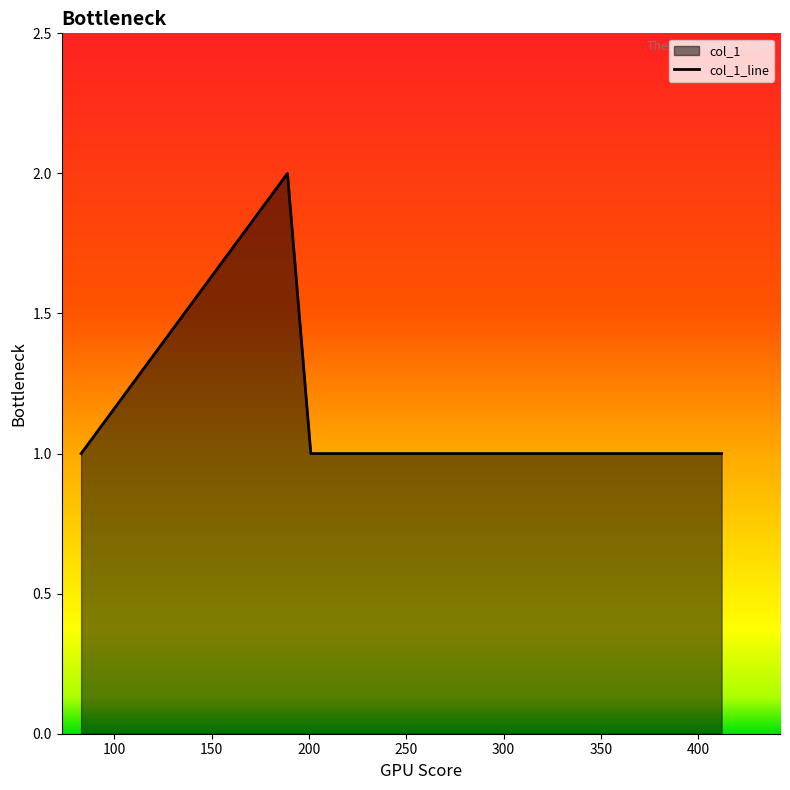

Where is the first local maximum?

189